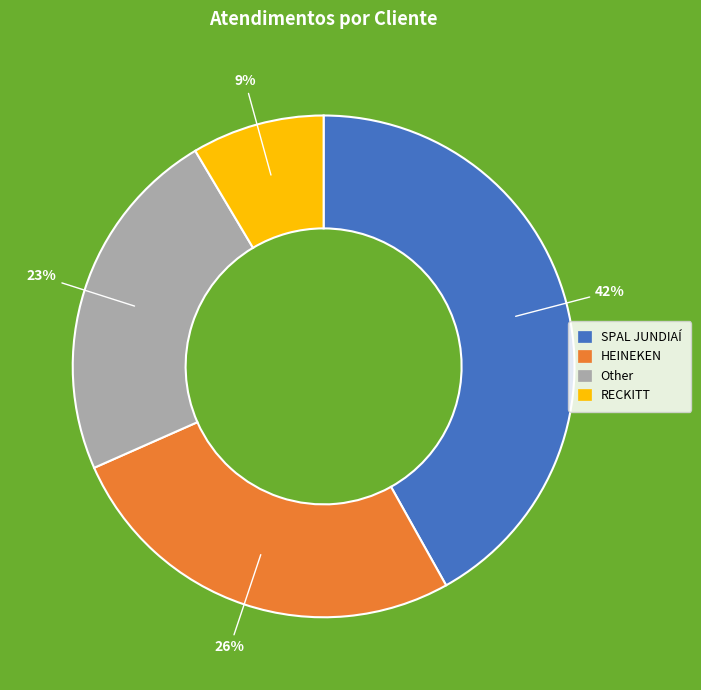

Which category has the smallest portion of the pie?

RECKITT